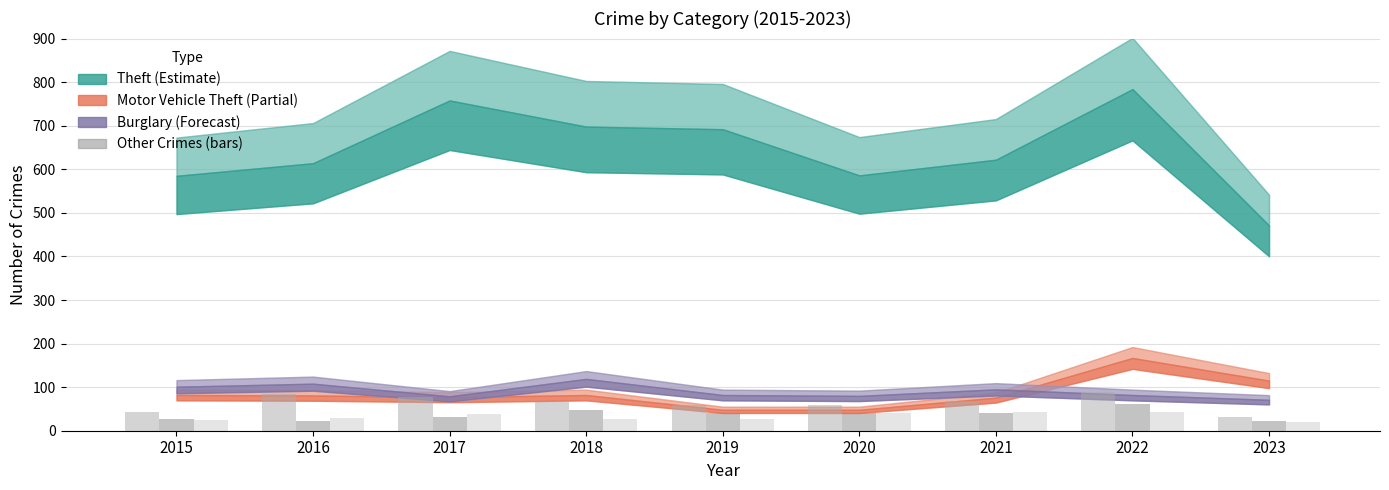

What is the difference between the highest and lowest values at 2019?

34